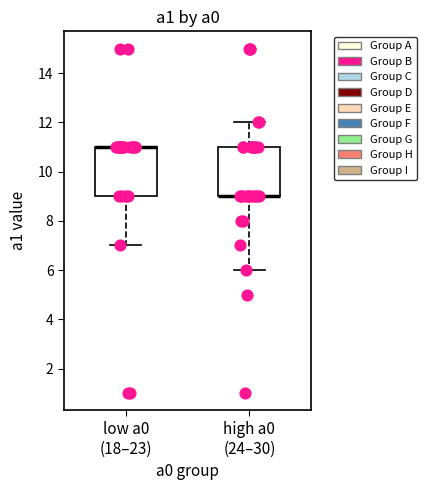

Reading left to right, read every box against the y-axis: the position of its median line, the range the box covers, and the ends of its whiskers. The values are not printed on the chart, so give them approximately, as read against the axis.

low a0 (18–23): median 11 (drawn on the box's upper edge), box 9 to 11, whiskers 7 to 11
high a0 (24–30): median 9 (drawn on the box's lower edge), box 9 to 11, whiskers 6 to 12